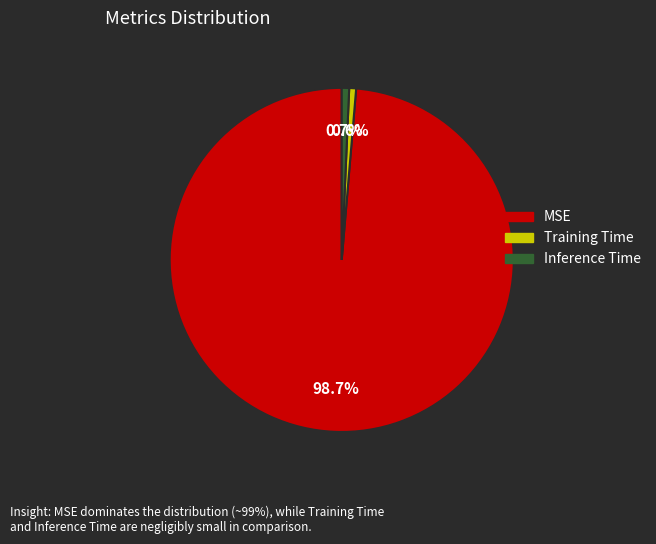

True or false: MSE accounts for 84% of the total.

False